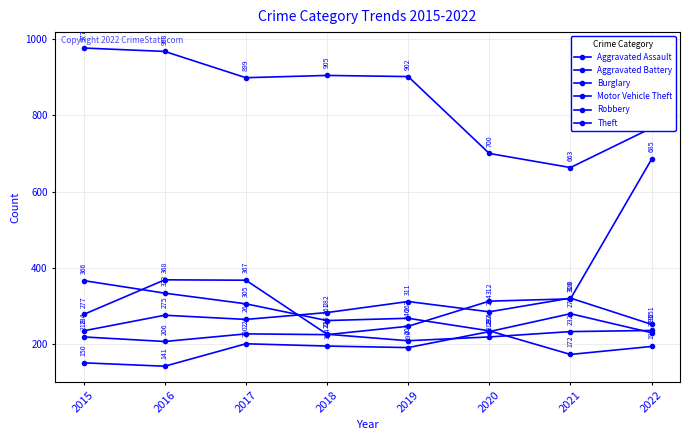

How many lines are shown in the chart?

6